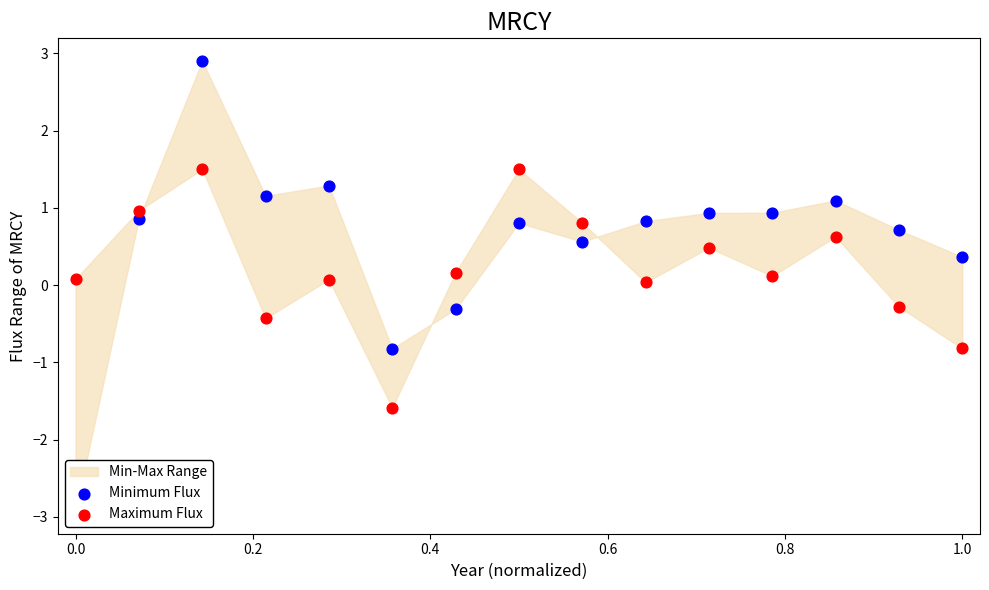

Which series contains the lowest Y value?

Minimum Flux